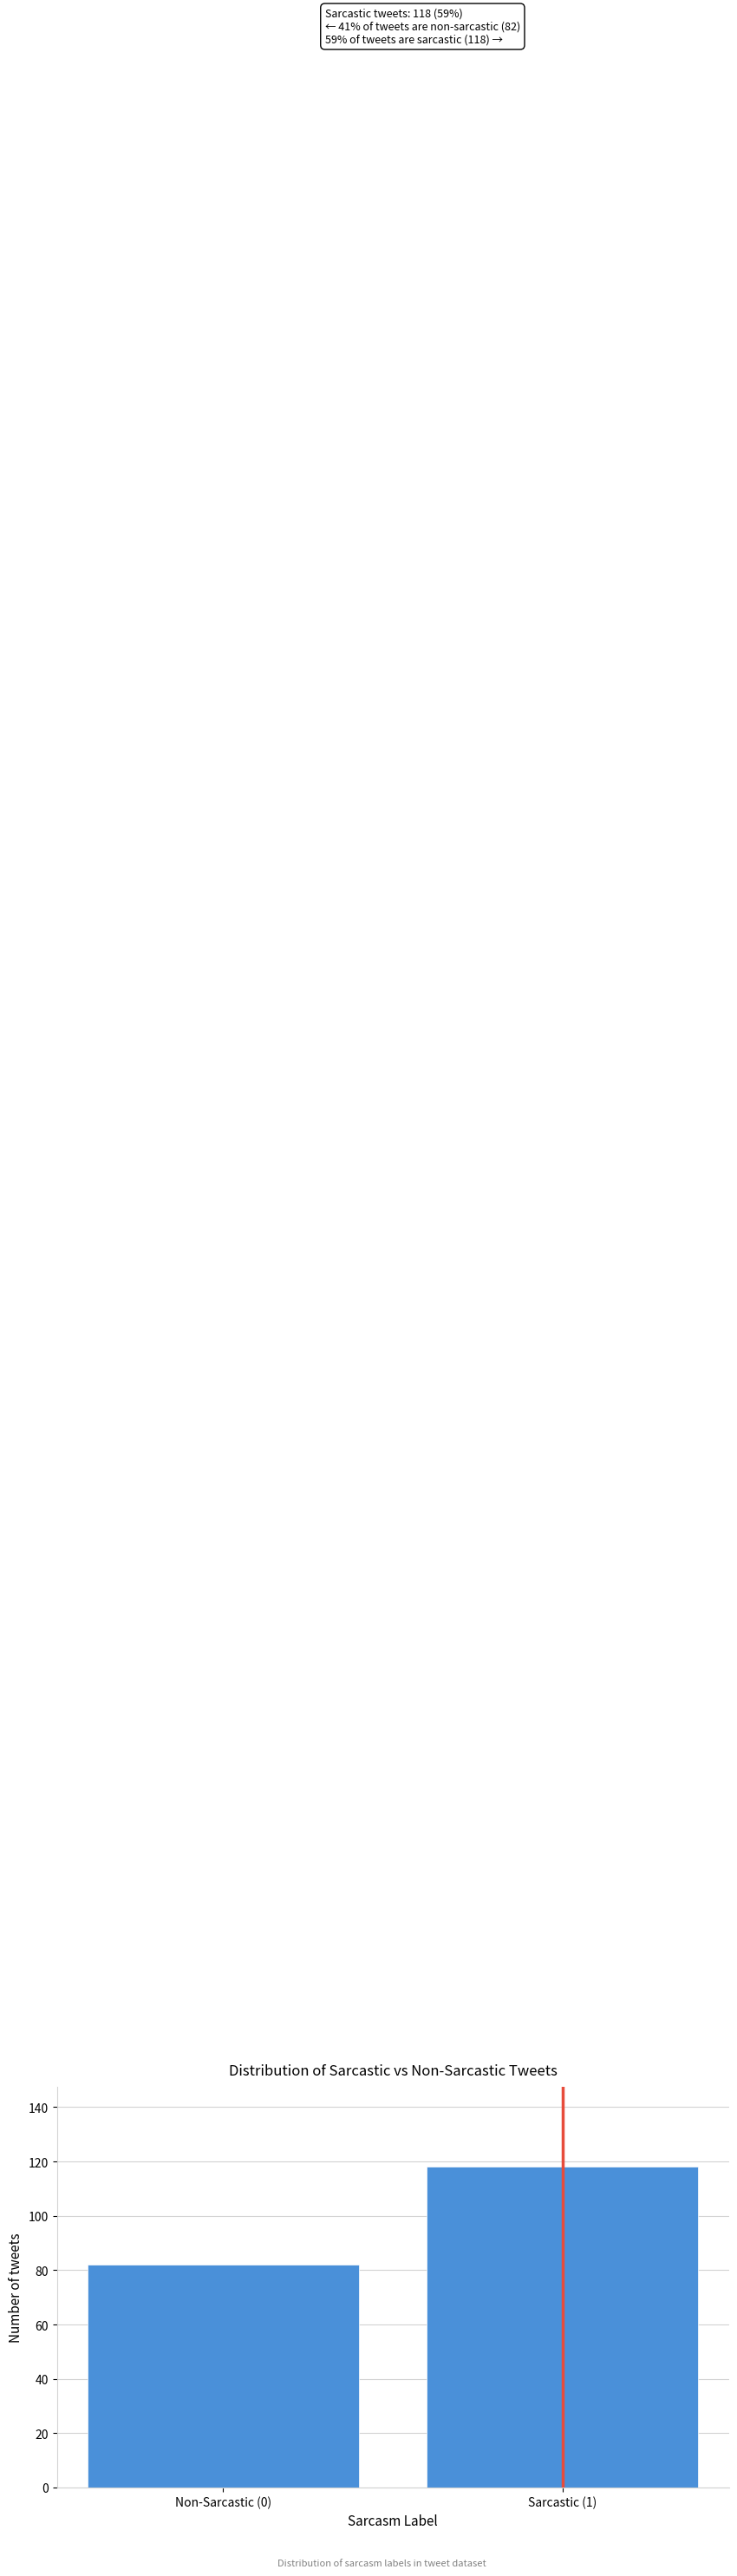

Reading left to right, list all the values displayed in this chart.

Non-Sarcastic (0)=82	Sarcastic (1)=118